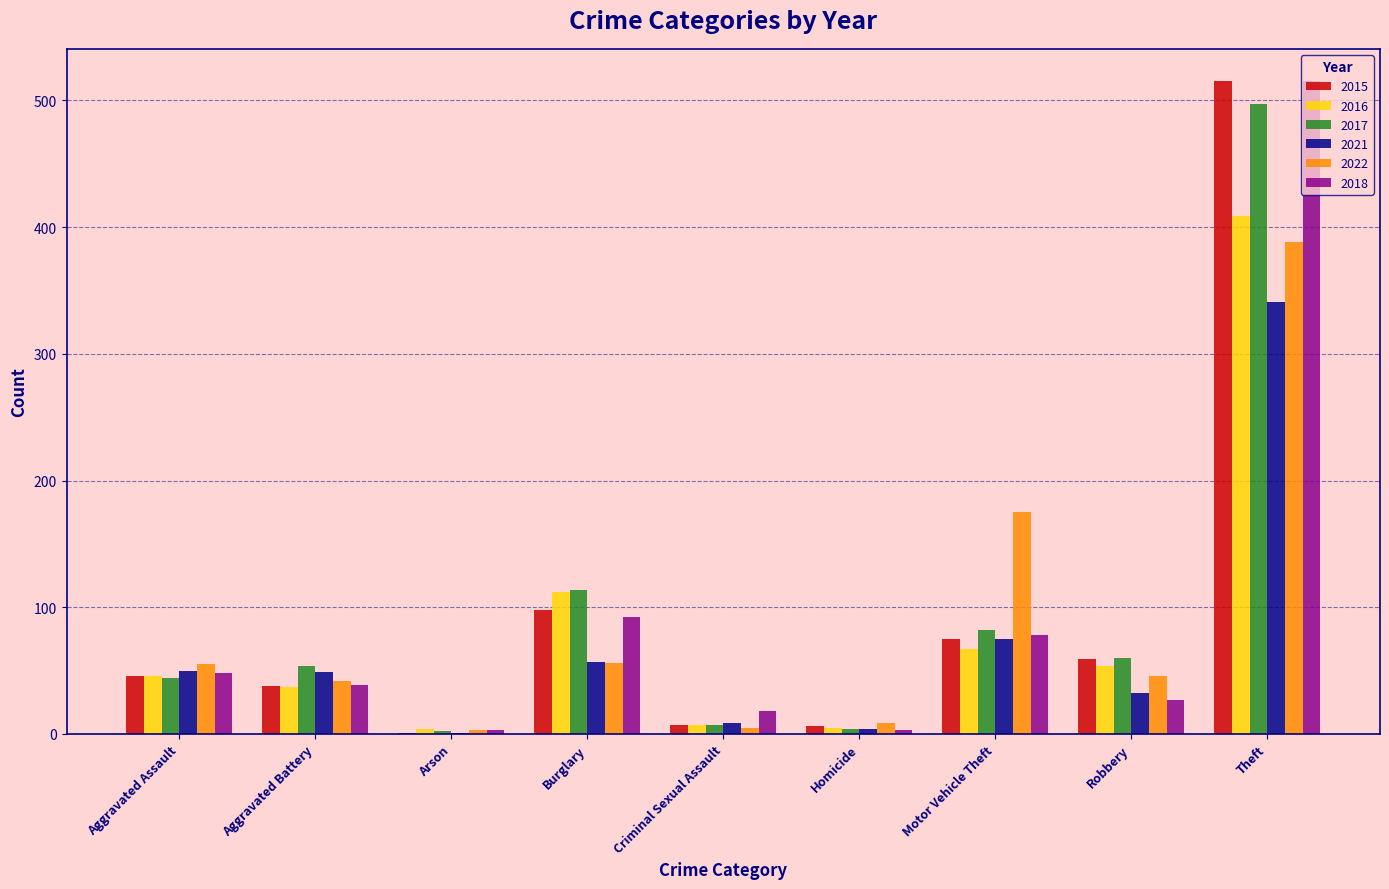

What are all the series names shown in the legend?

2015, 2016, 2017, 2021, 2022, 2018